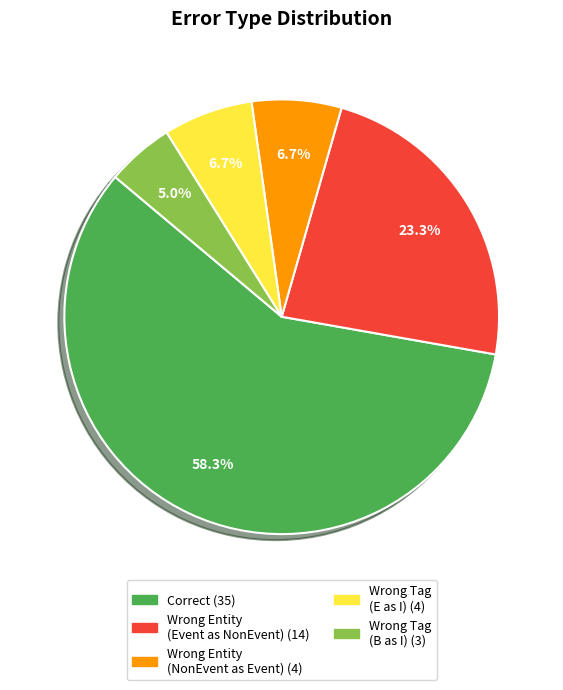

Does any single category account for the majority?

Yes